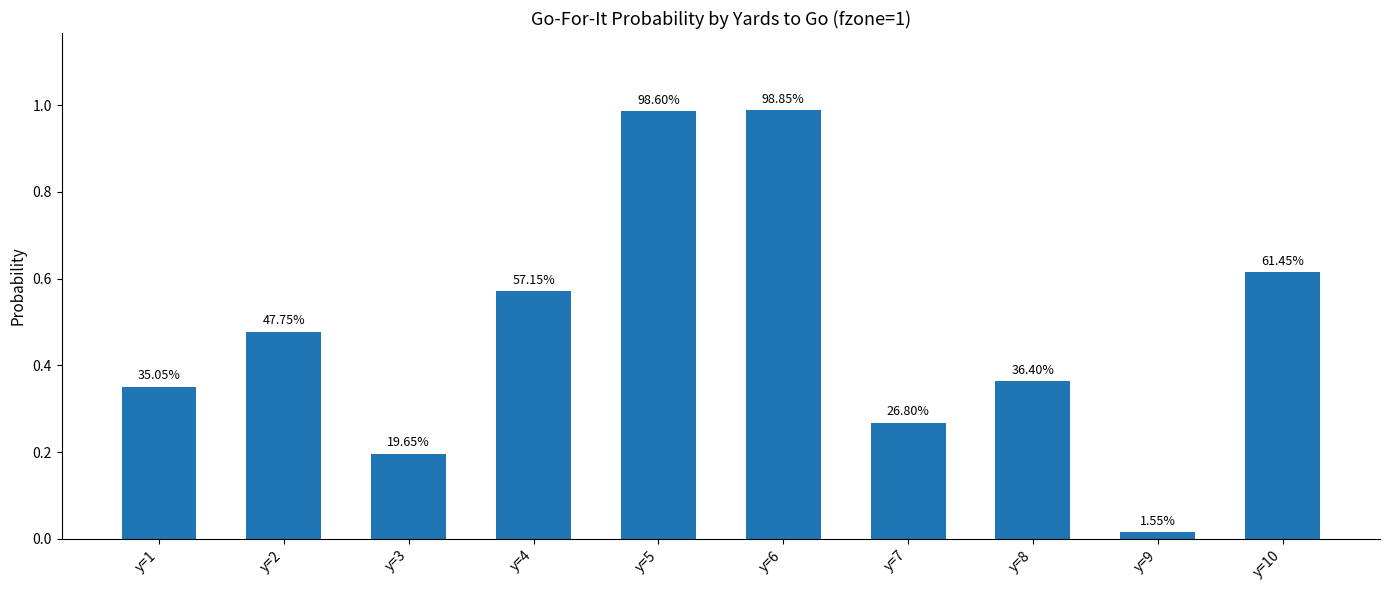

Are the bars grouped side by side (vs. stacked)?

No